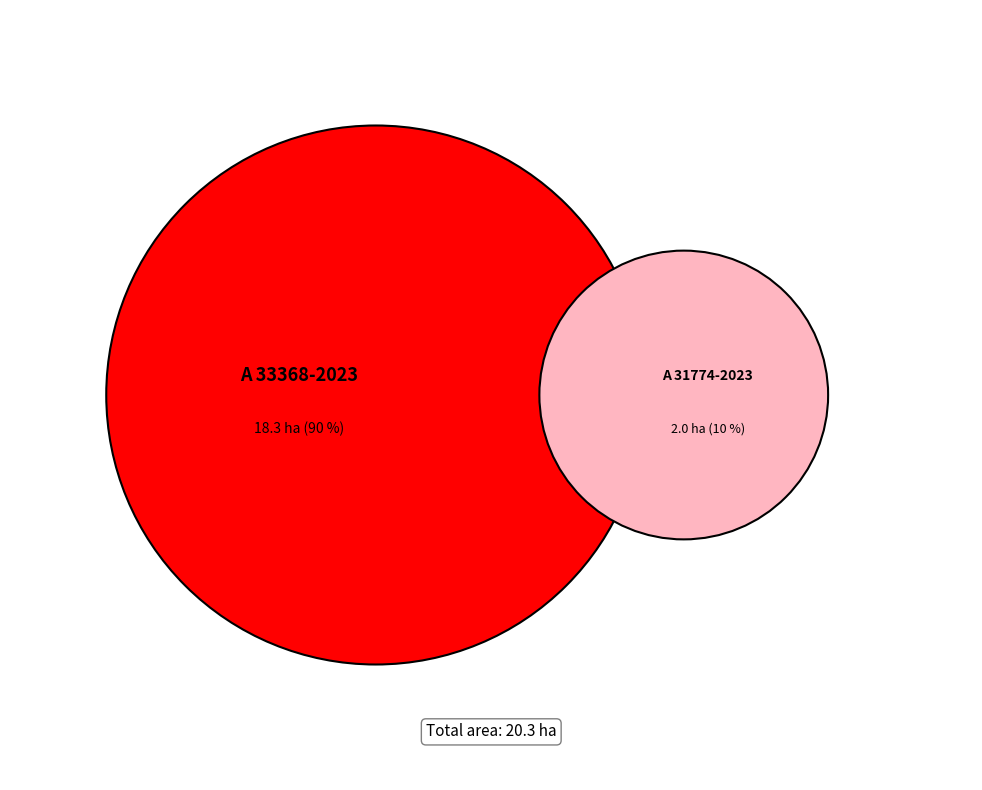

To the nearest percent, what is the combined percentage of A 31774-2023 and A 33368-2023?

100%